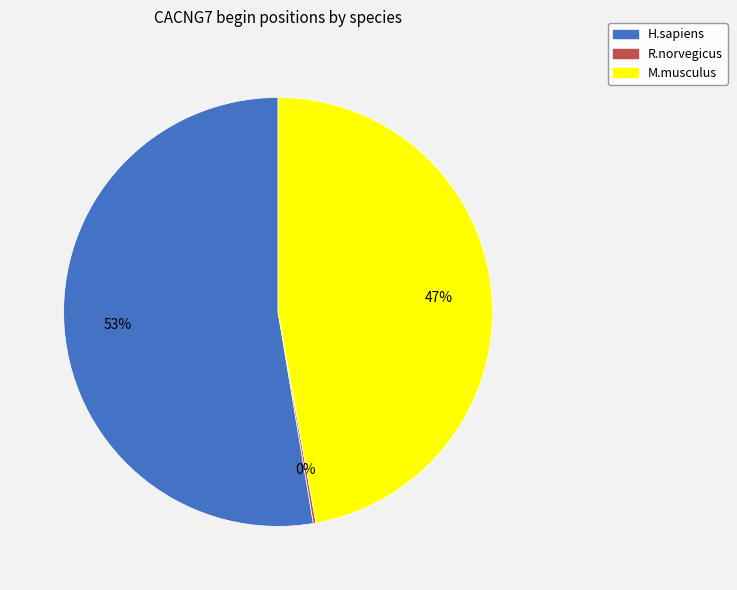

Which has a higher value, H.sapiens or M.musculus?

H.sapiens